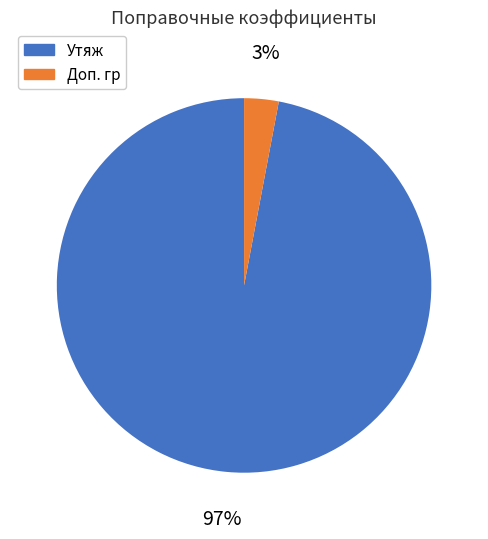

To the nearest percent, what is the difference between the largest and smallest slice percentages?

94%